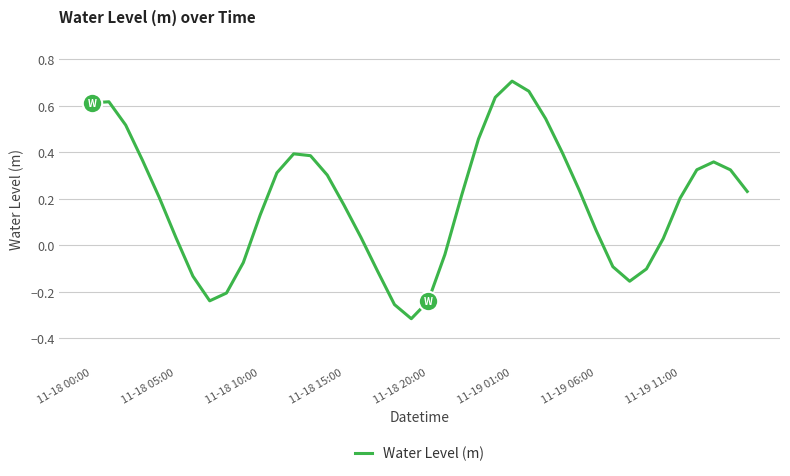

What is the difference between the maximum and minimum values?

1.0